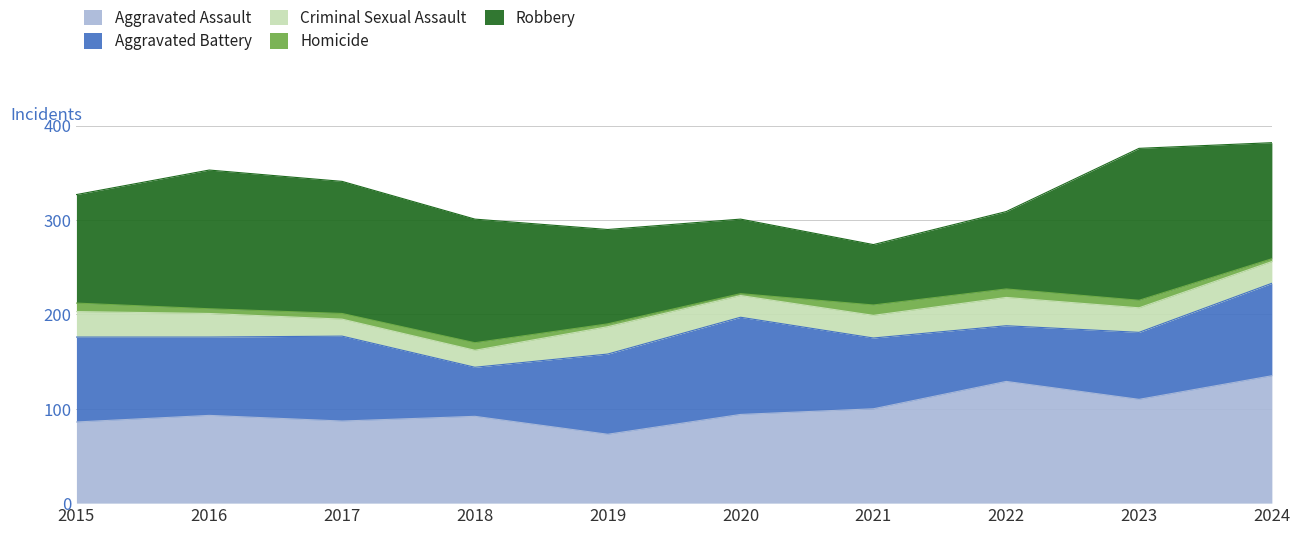

The value of Aggravated Assault at 2021 is 100. True or false?

True